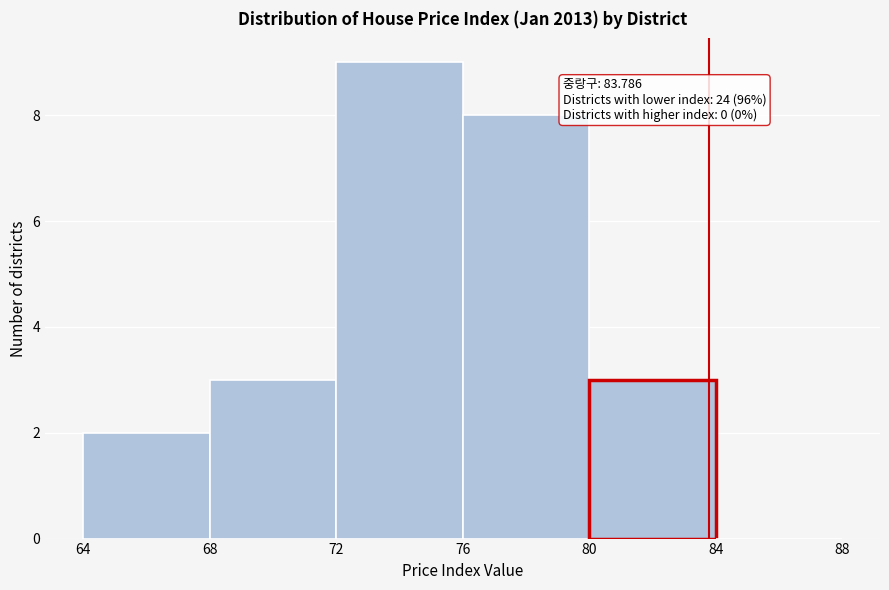

Which range on the x-axis has the tallest bar?

72 to 76